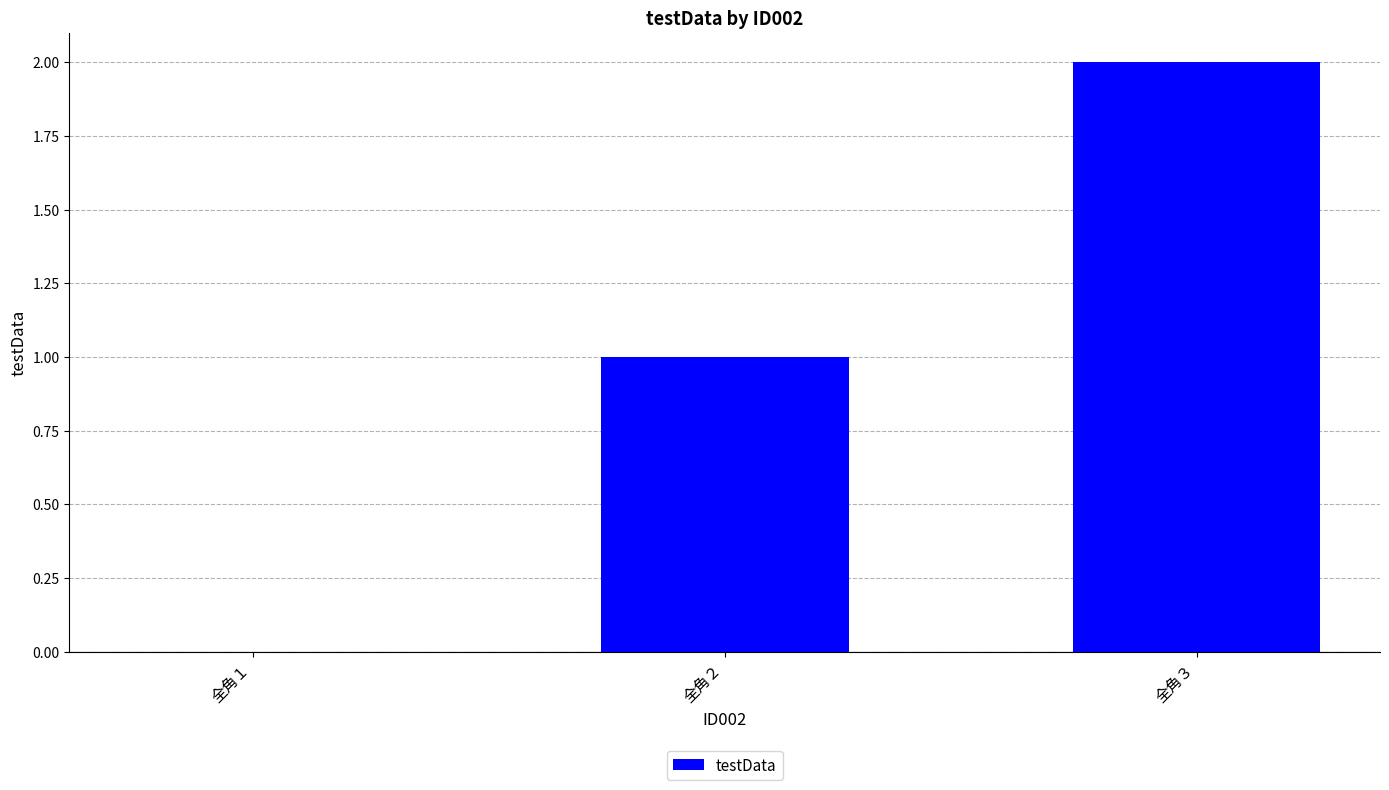

At which category does the chart reach its peak across all series?

全角３